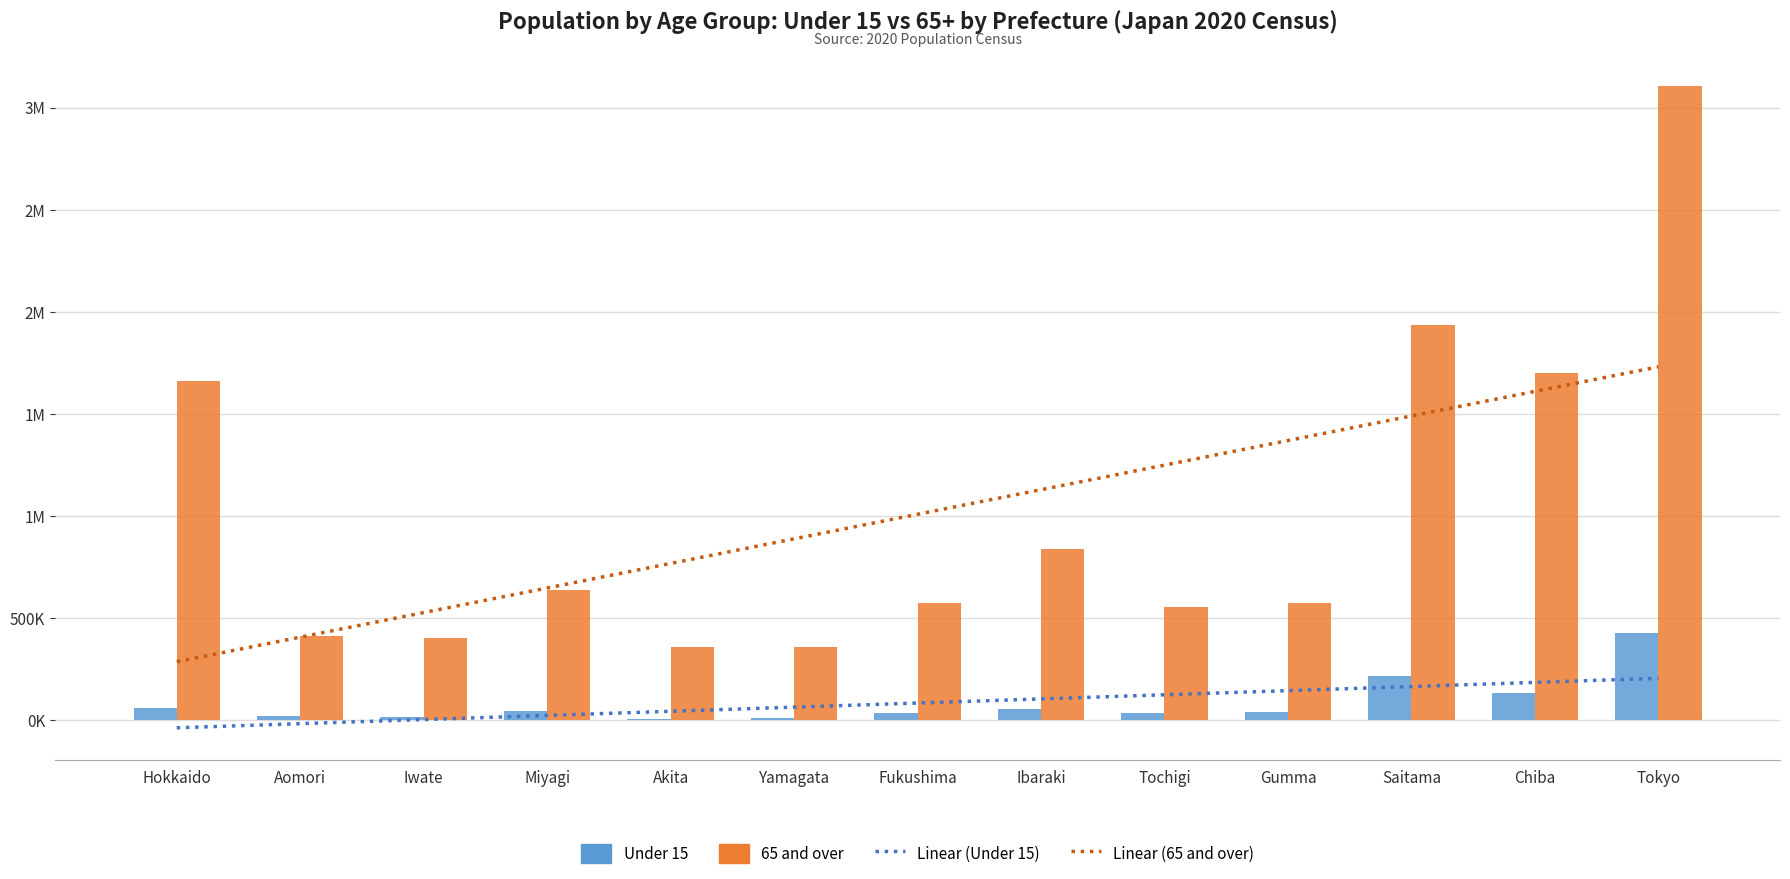

Where is Under 15 nearest to the value 218656?

Saitama